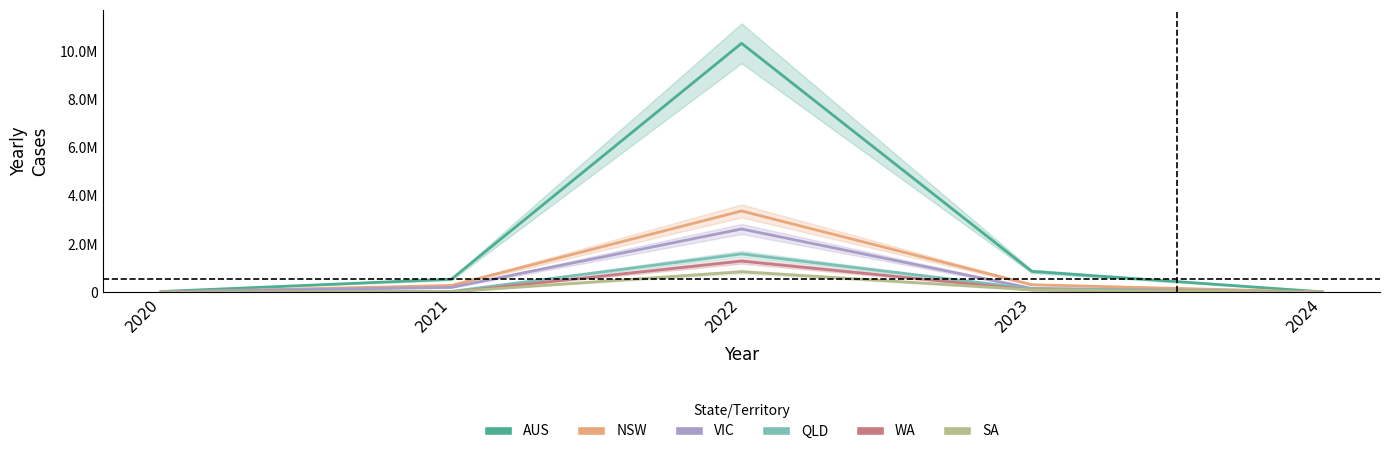

What is the approximate value of WA at 2024?

495